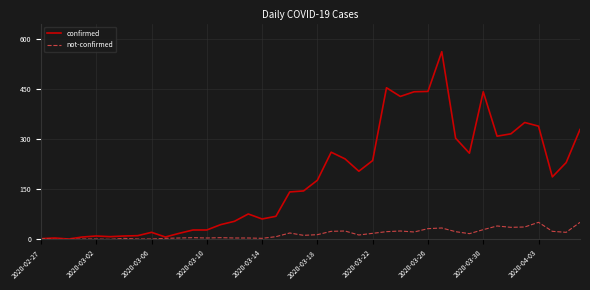

What is the maximum value shown in the chart?

562